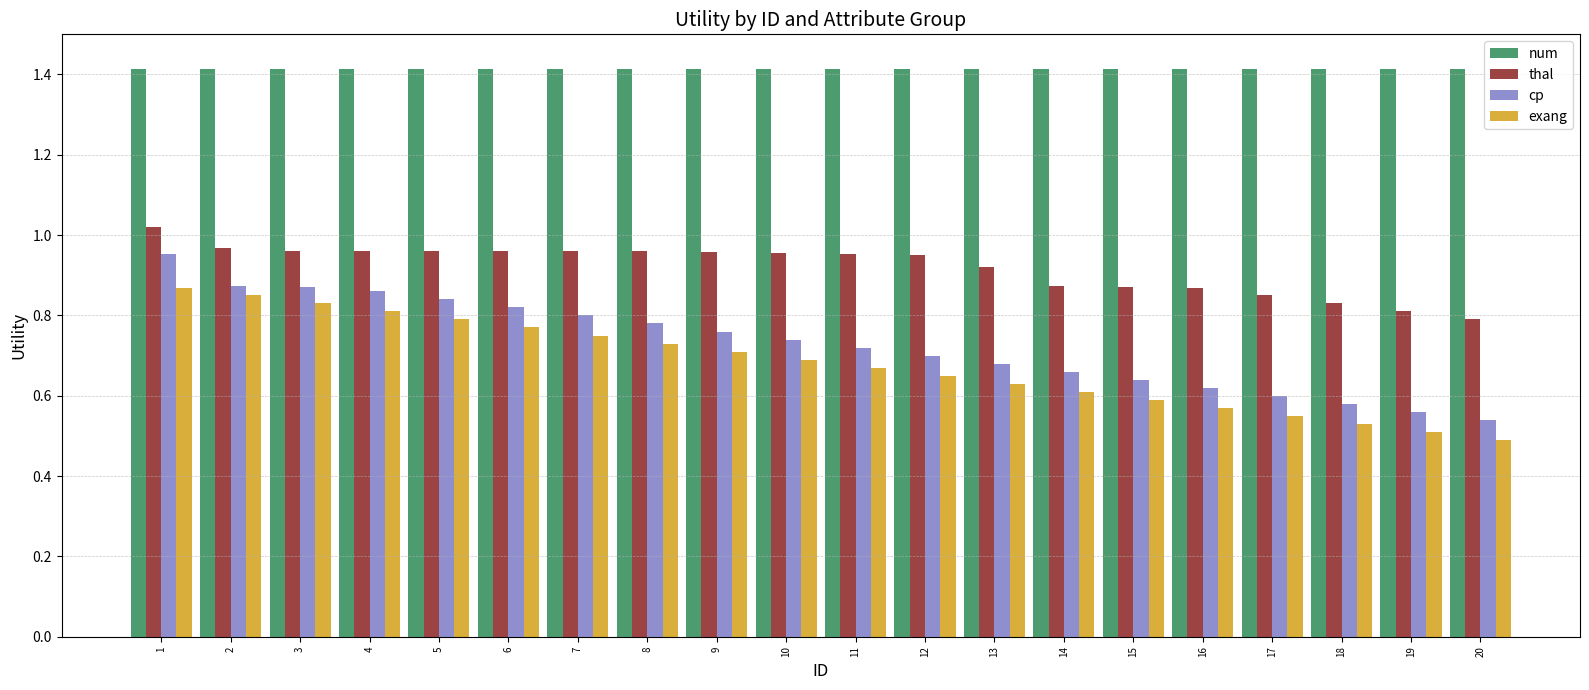

Which series has the widest spread of values?

cp